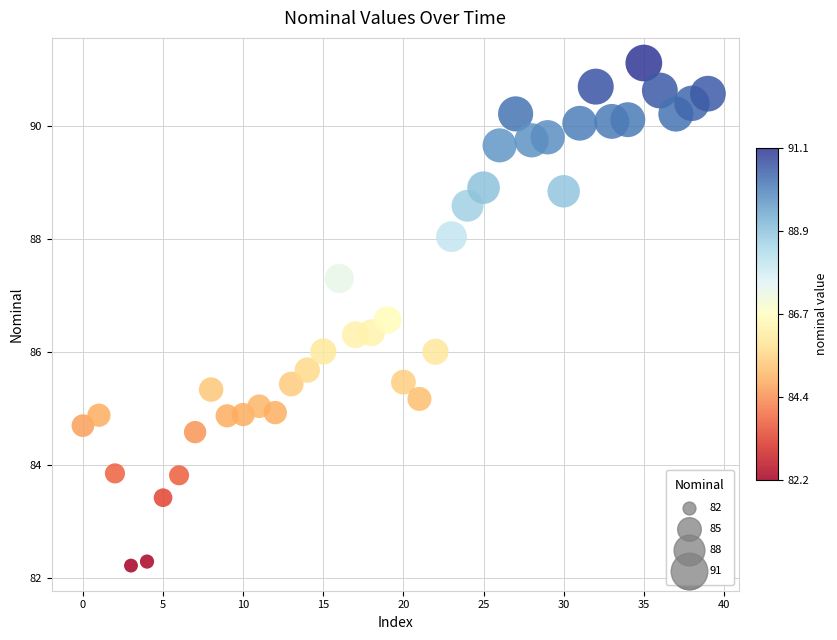

What is the range of Y values (max minus min)?

8.9